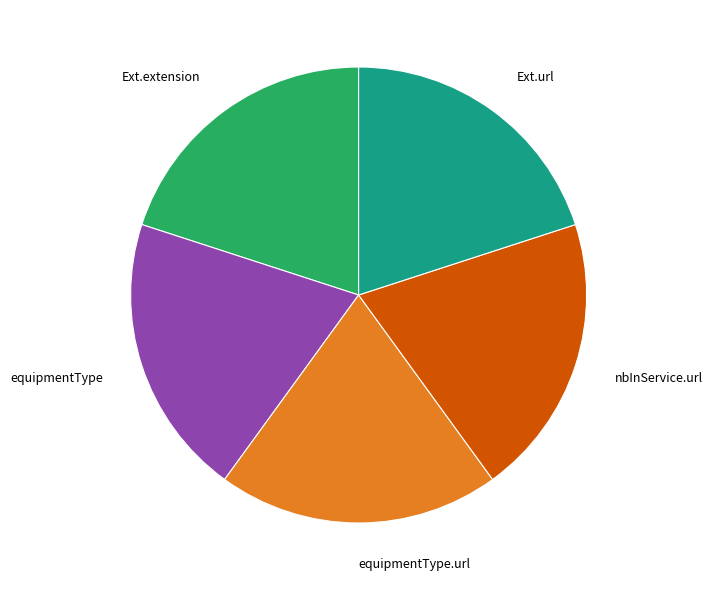

Is there any slice that represents more than half of the pie?

No